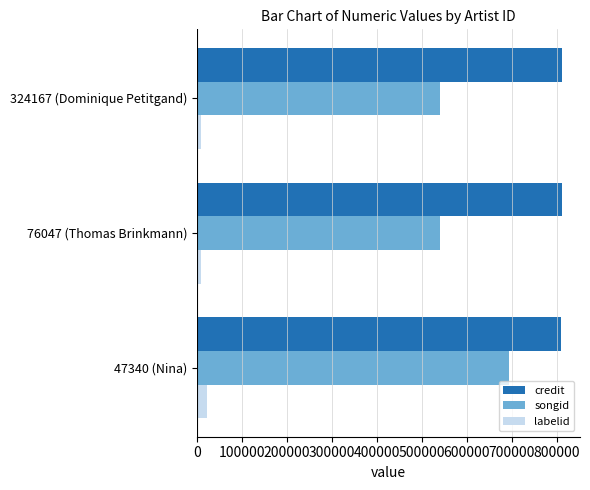

List the series in order of their peak value, lowest first.

labelid, songid, credit